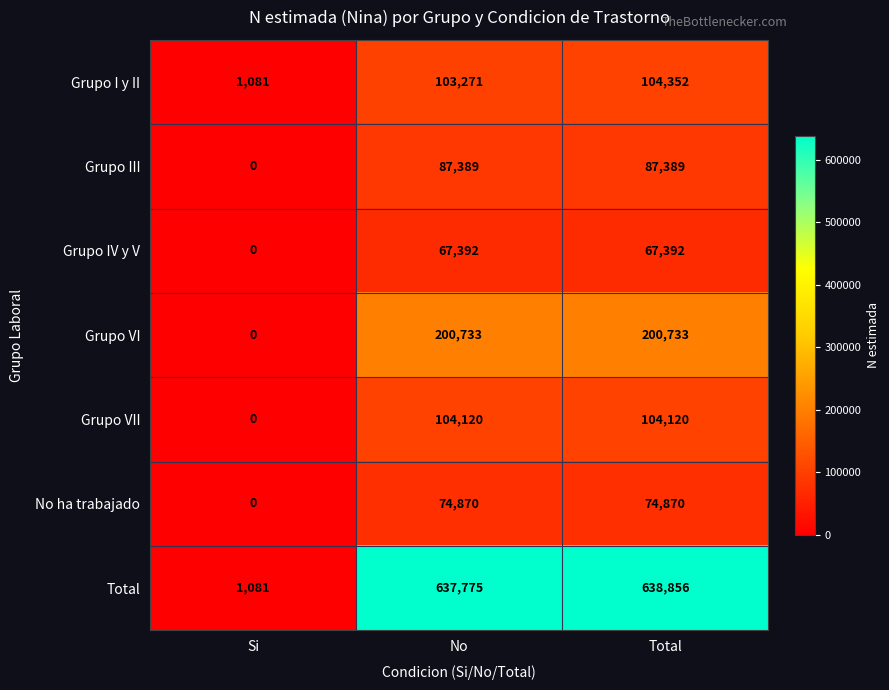

How many distinct data groups are displayed?

7